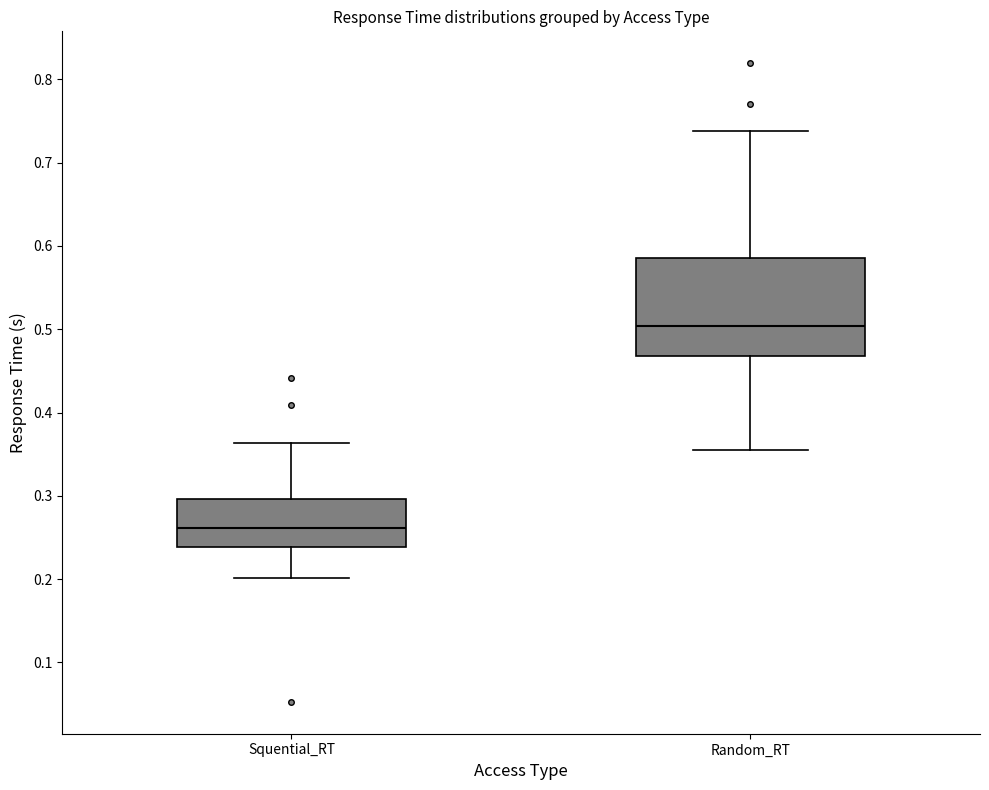

Reading left to right, read every box against the y-axis: the position of its median line, the range the box covers, and the ends of its whiskers. The values are not printed on the chart, so give them approximately, as read against the axis.

Squential_RT: median 0.26, box 0.24 to 0.30, whiskers 0.20 to 0.36
Random_RT: median 0.50, box 0.47 to 0.59, whiskers 0.36 to 0.74